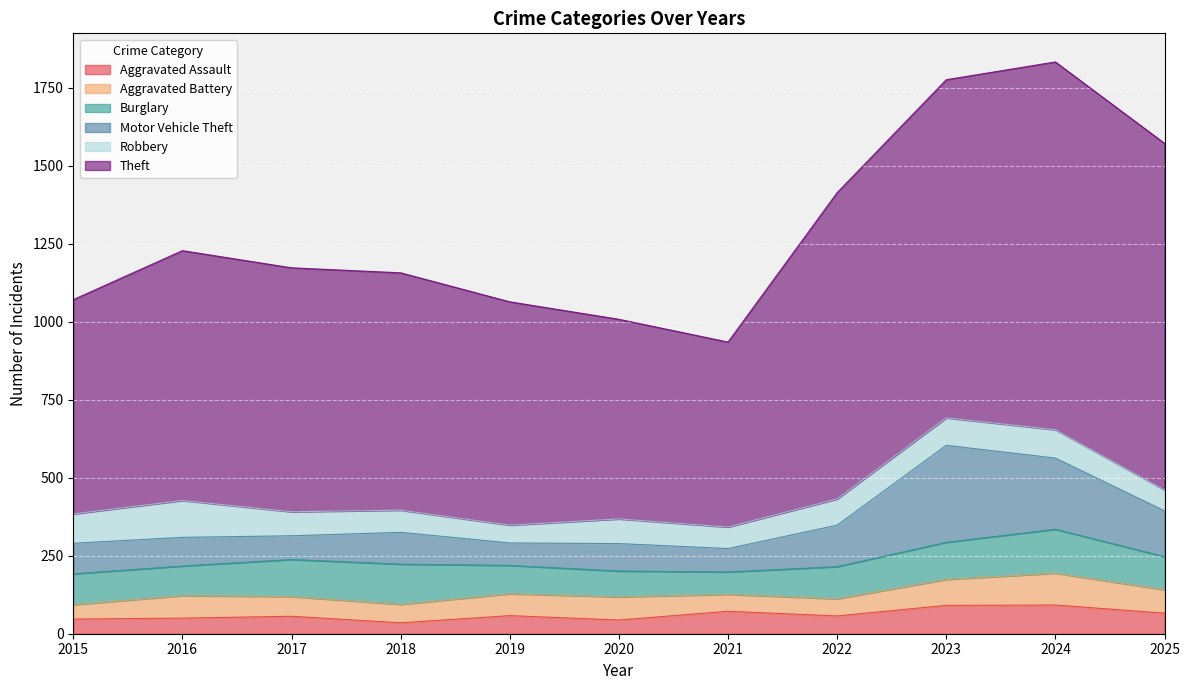

At which category does the chart reach its minimum across all series?

2018